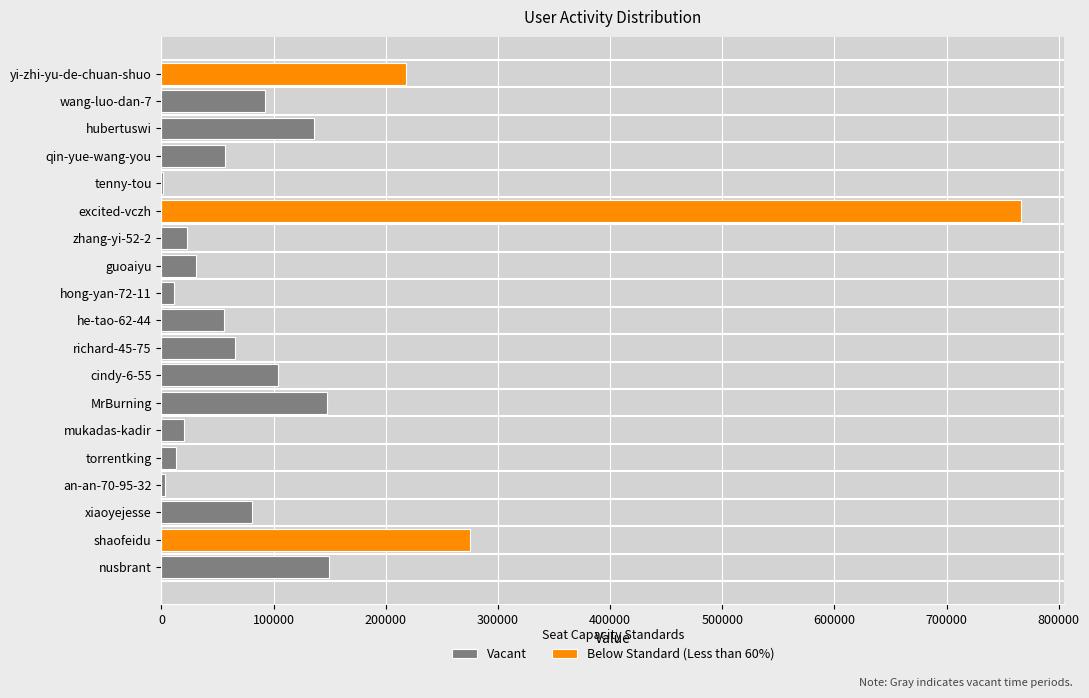

The chart shows a value of 147177 at MrBurning. True or false?

True